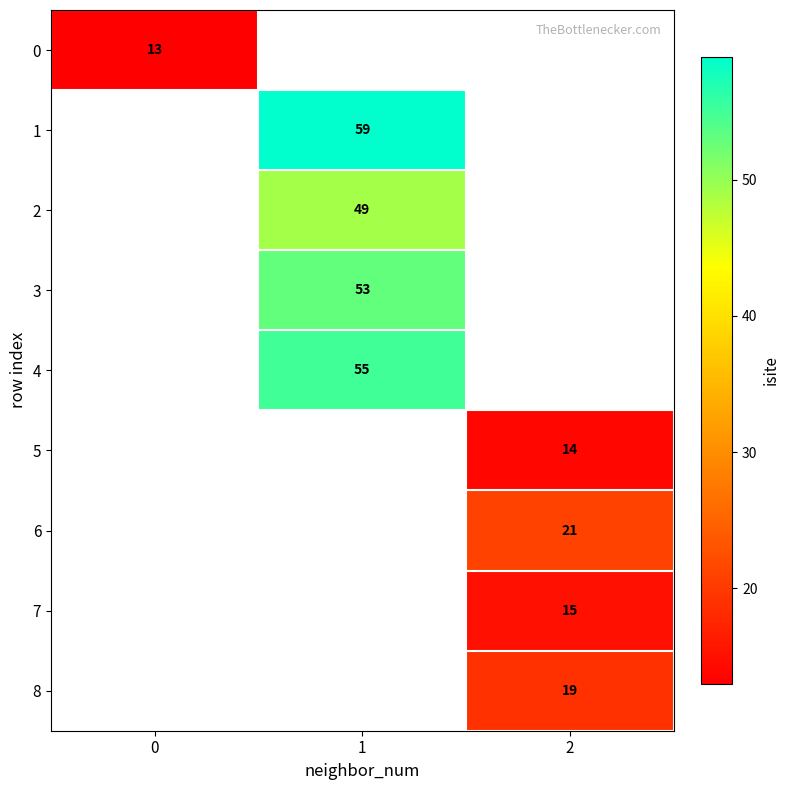

At how many categories does at least one series exceed 16?

2